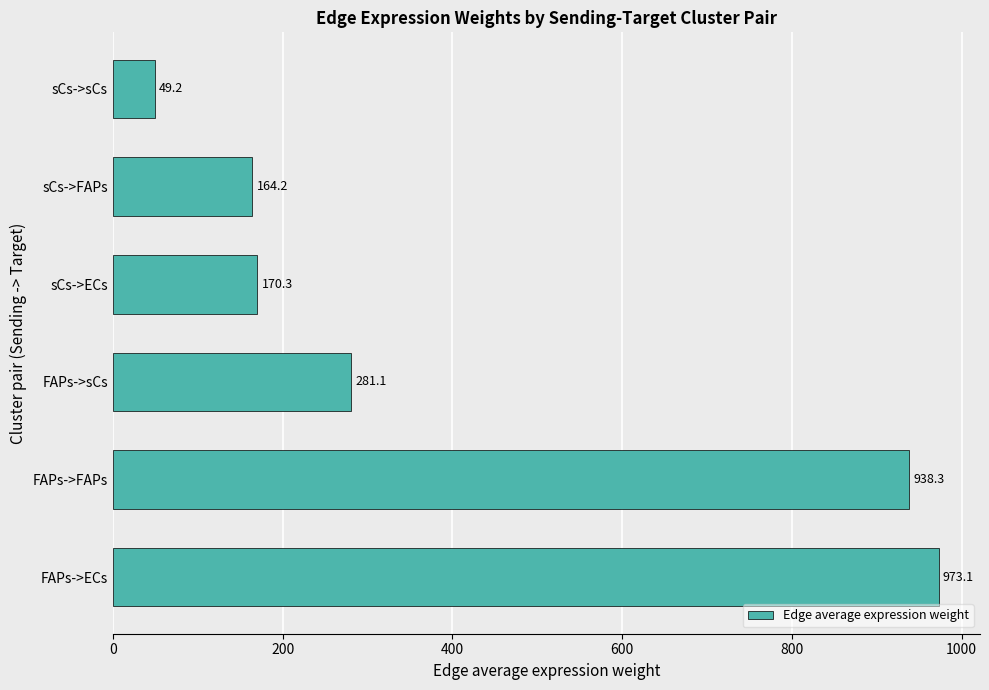

Where is the data nearest to the value 511?

FAPs->sCs